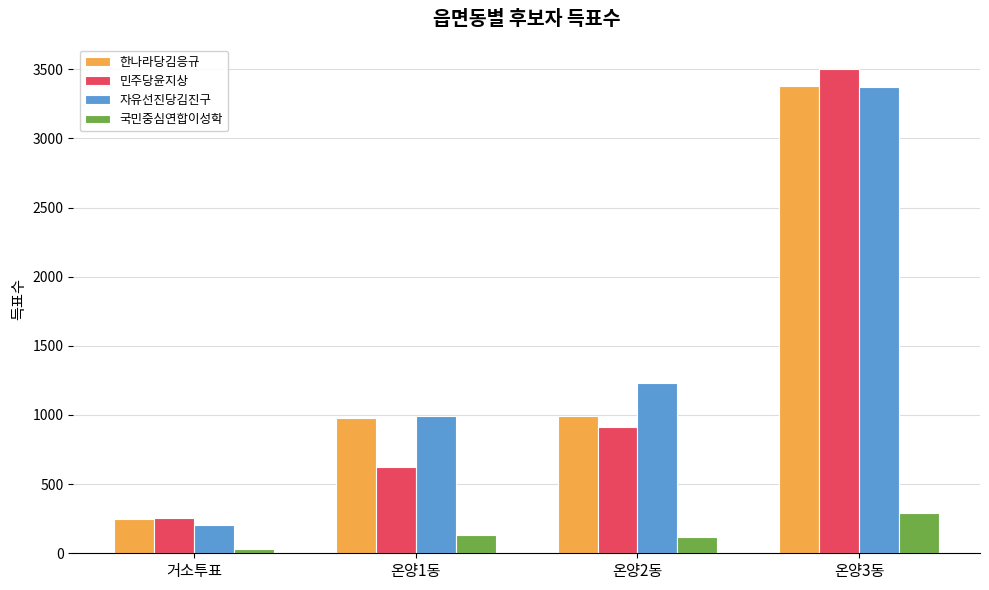

Which series has the largest range (max minus min)?

민주당윤지상